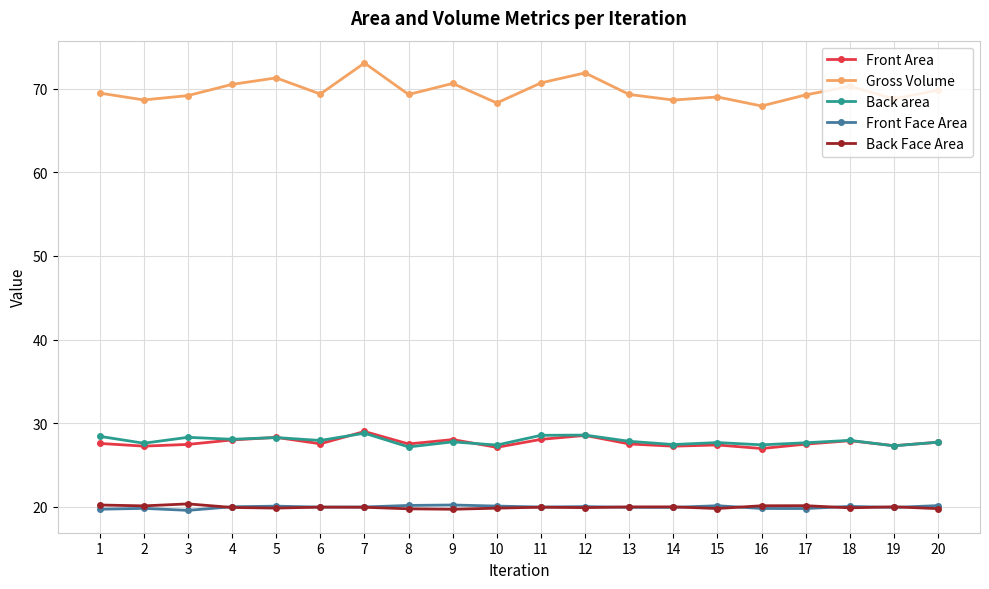

What is the value of the Front Area point at the 16th from the left?

27.0